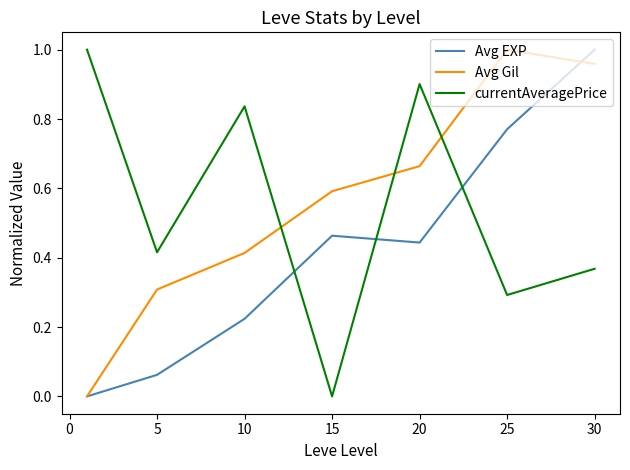

After their last crossing, which series has the higher values: Avg Gil or Avg EXP?

Avg EXP